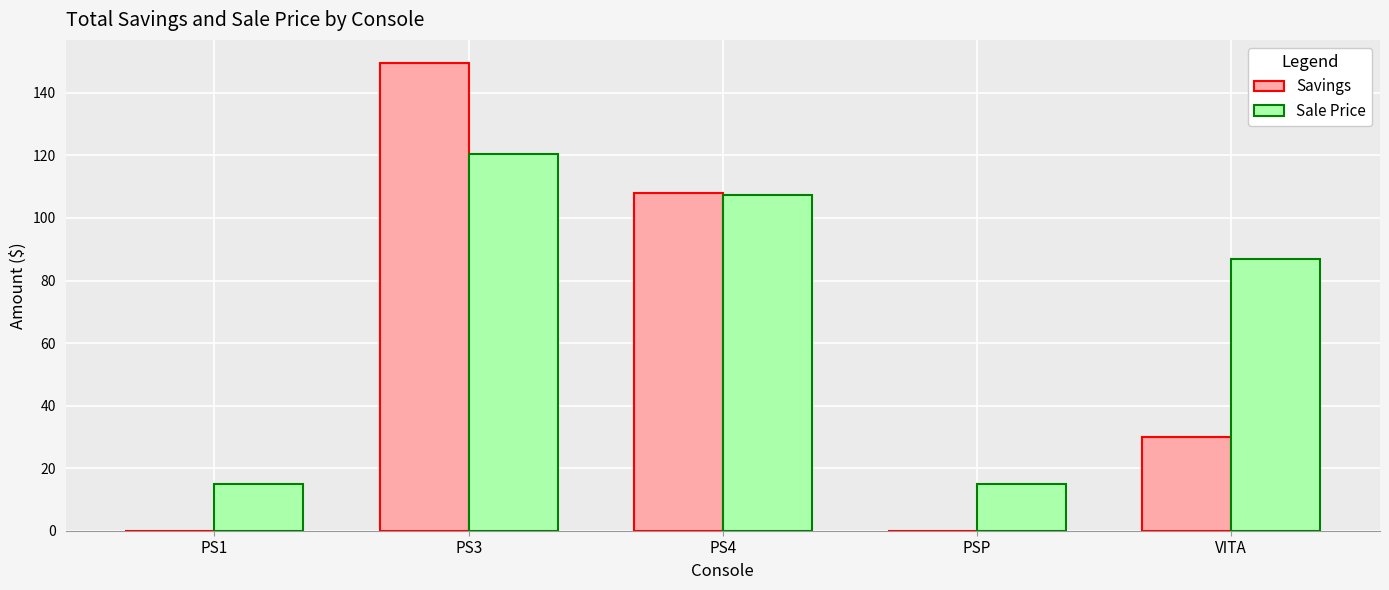

Does the chart contain stacked bars?

No